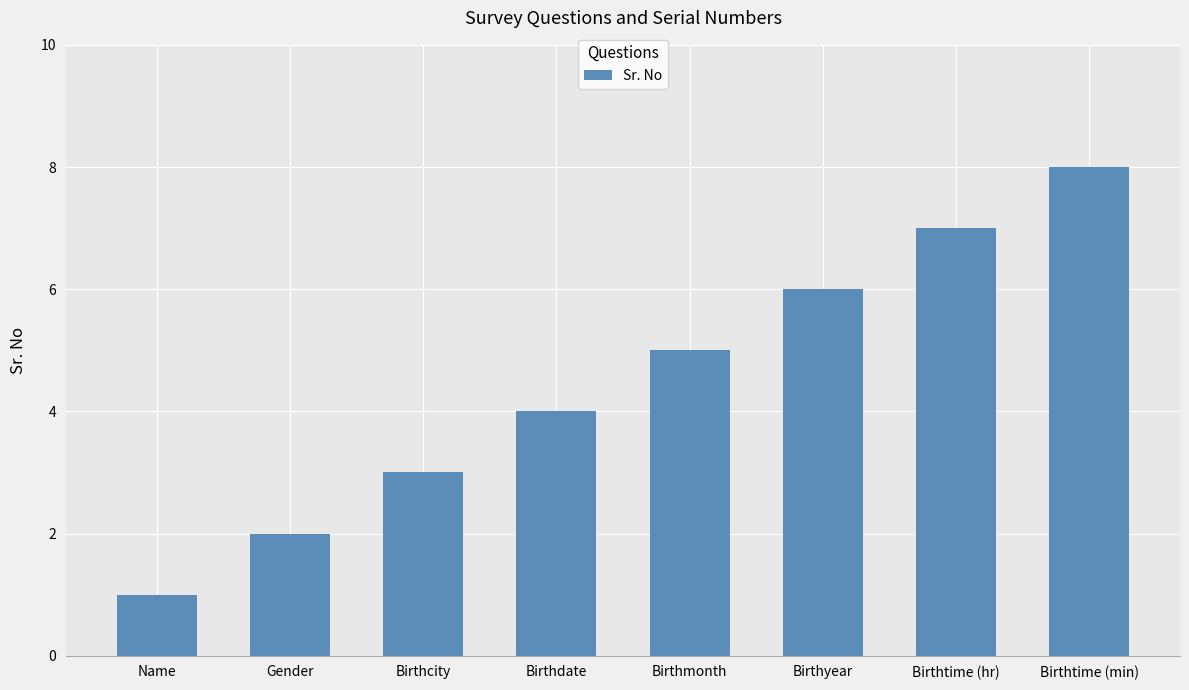

What is the difference between the maximum and minimum values?

7